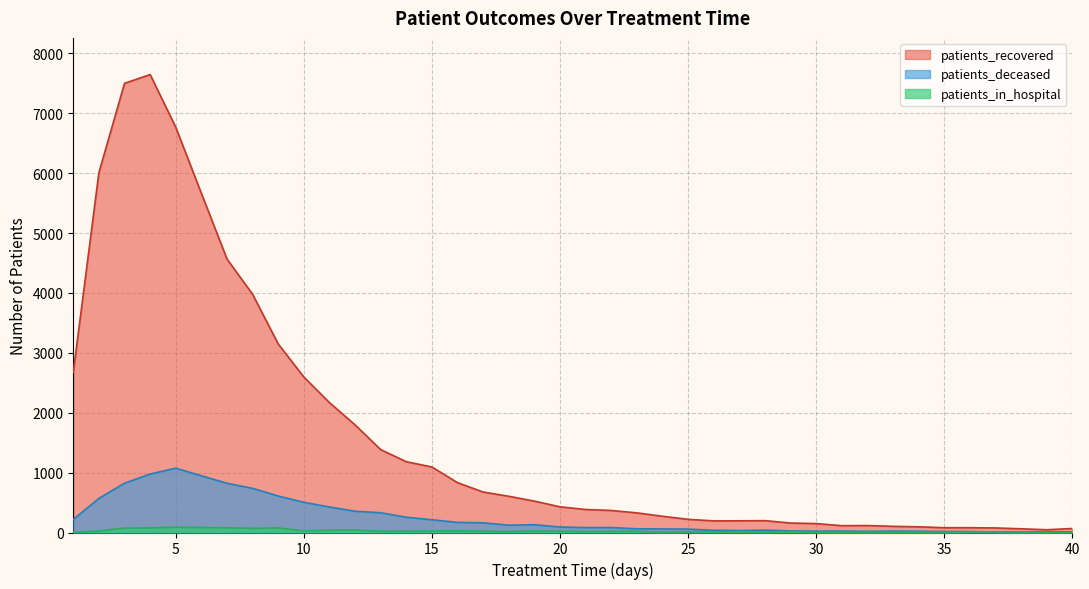

List the labels in order of patients_recovered value, largest first.

4, 3, 5, 2, 6, 7, 8, 9, 1, 10, 11, 12, 13, 14, 15, 16, 17, 18, 19, 20, 21, 22, 23, 24, 25, 28, 27, 26, 29, 30, 32, 31, 33, 34, 35, 36, 37, 40, 38, 39